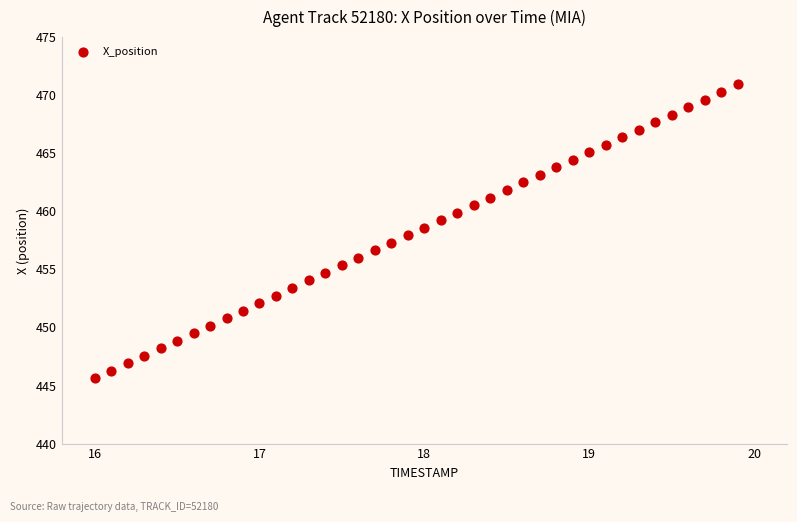

What is the range of X values (max minus min)?

3.9